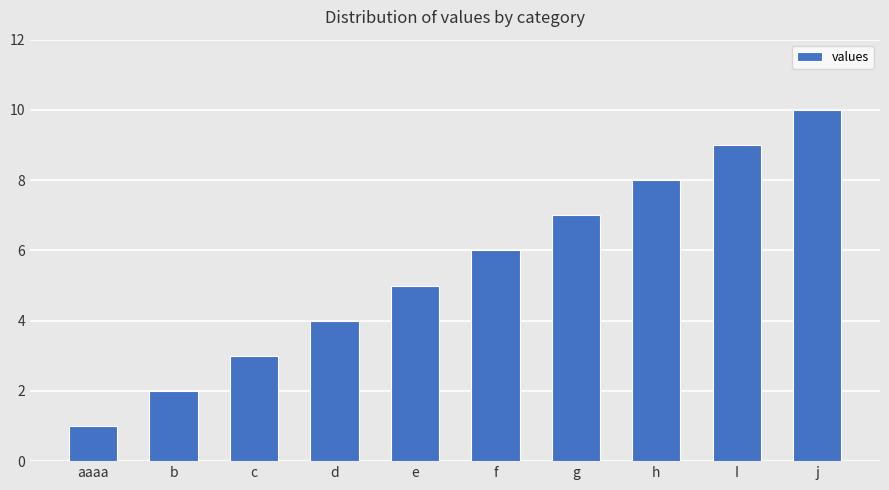

What is the value of the 10th bar from the left?

10